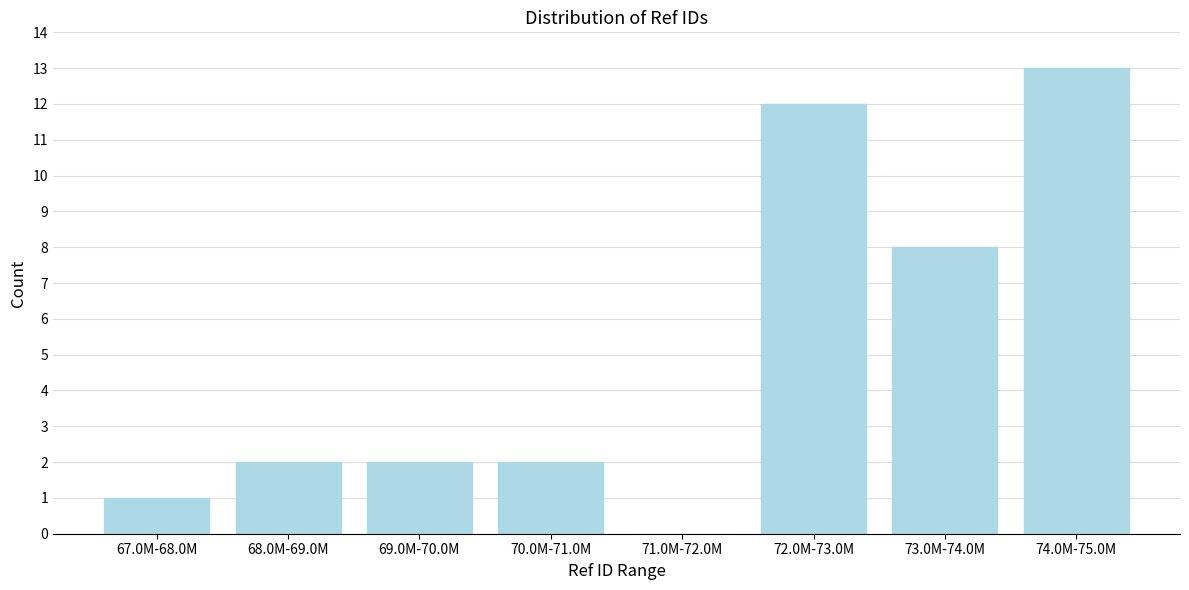

Read the value at 74.0M-75.0M.

13